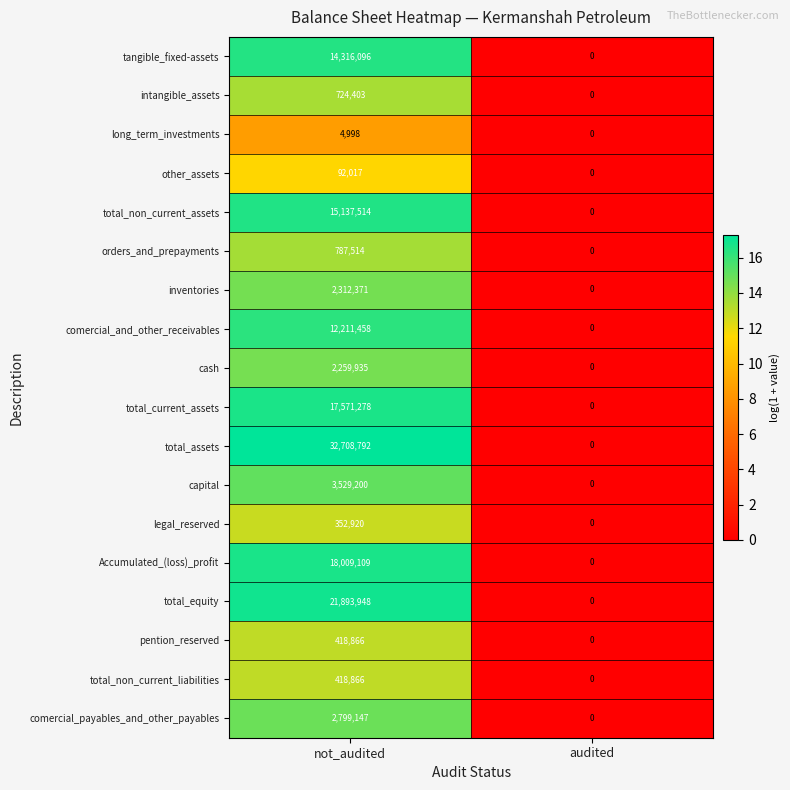

At which category is the sum across all series the highest?

not_audited